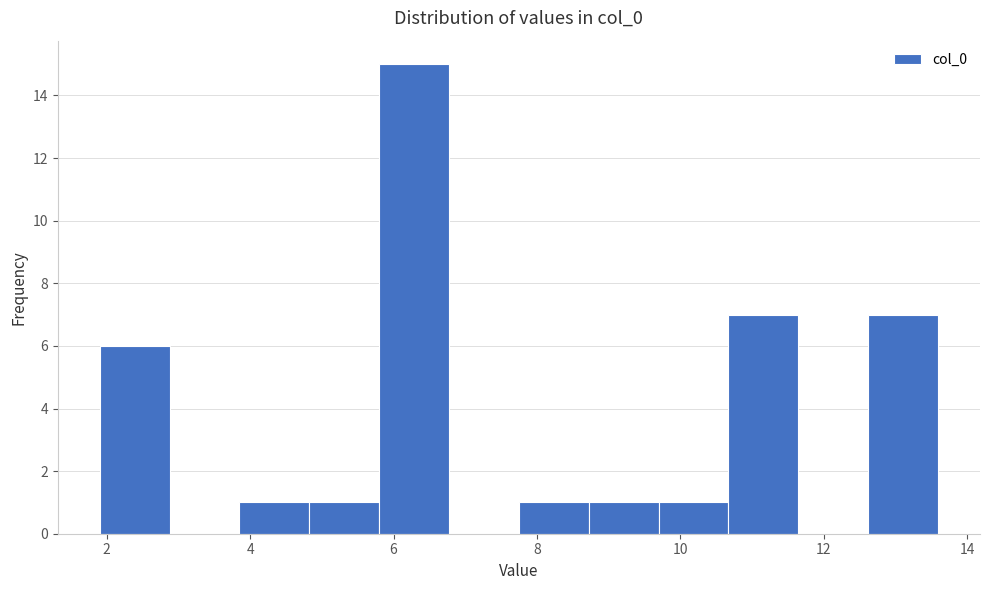

Reading left to right, list every bar in this chart as the range it spans on the x-axis followed by its height. Neither the bar edges nor the heights are printed on the chart, so give them approximately, as read against the axes.

2.0 to 2.8: 6
2.8 to 3.8: 0
3.8 to 4.8: 1
4.8 to 5.8: 1
5.8 to 6.8: 15
6.8 to 7.8: 0
7.8 to 8.8: 1
8.8 to 9.6: 1
9.6 to 10.6: 1
10.6 to 11.6: 7
11.6 to 12.6: 0
12.6 to 13.6: 7